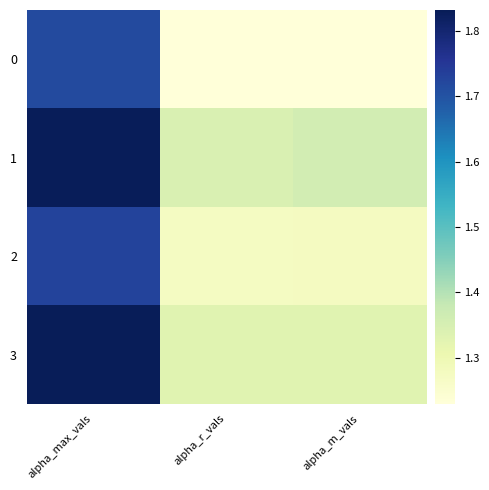

At which category does the chart reach its minimum across all series?

alpha_m_vals